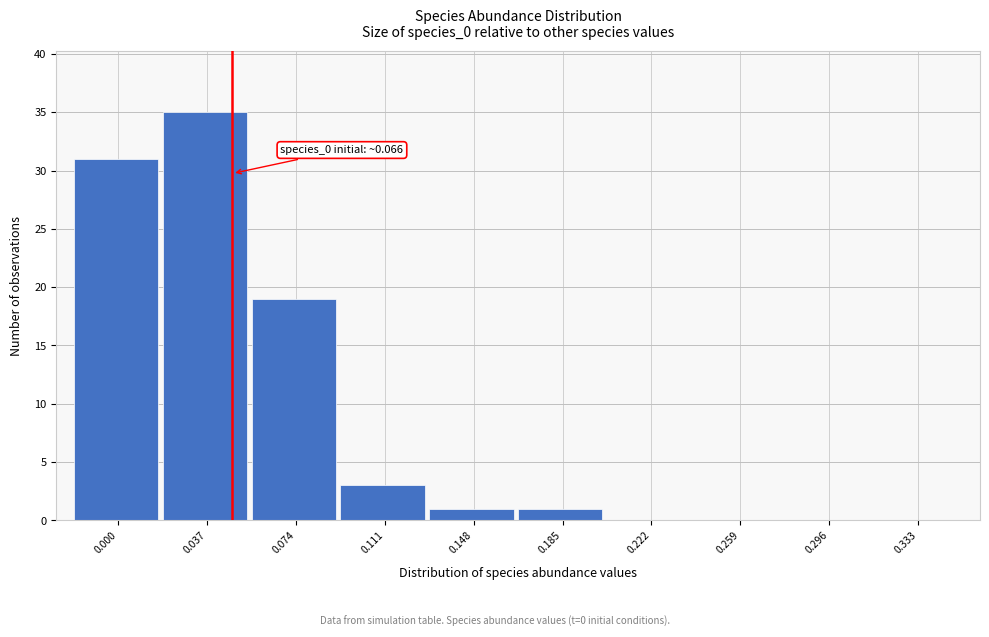

Reading right to left, extract all data points from this chart.

0.333=0	0.296=0	0.259=0	0.222=0	0.185=1	0.148=1	0.111=3	0.074=19	0.037=35	0.000=31